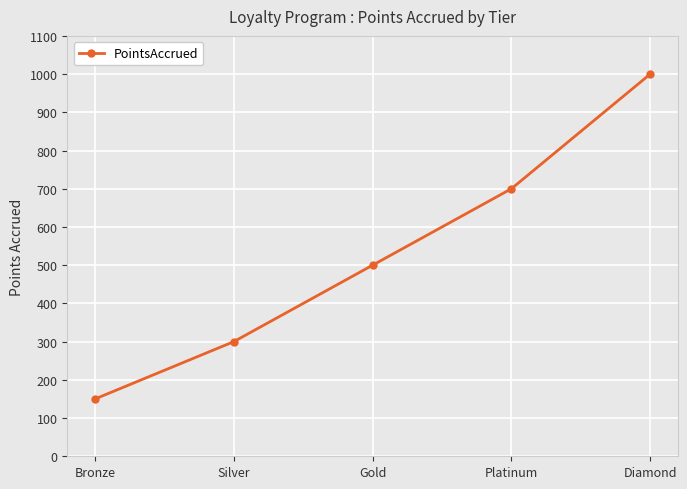

Rank the categories by value from lowest to highest.

Bronze, Silver, Gold, Platinum, Diamond